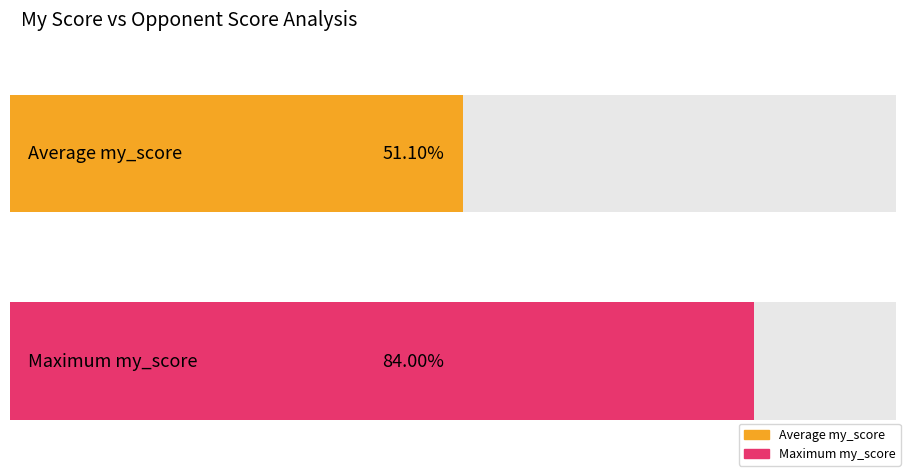

Between 7 and 12, which is larger?

12